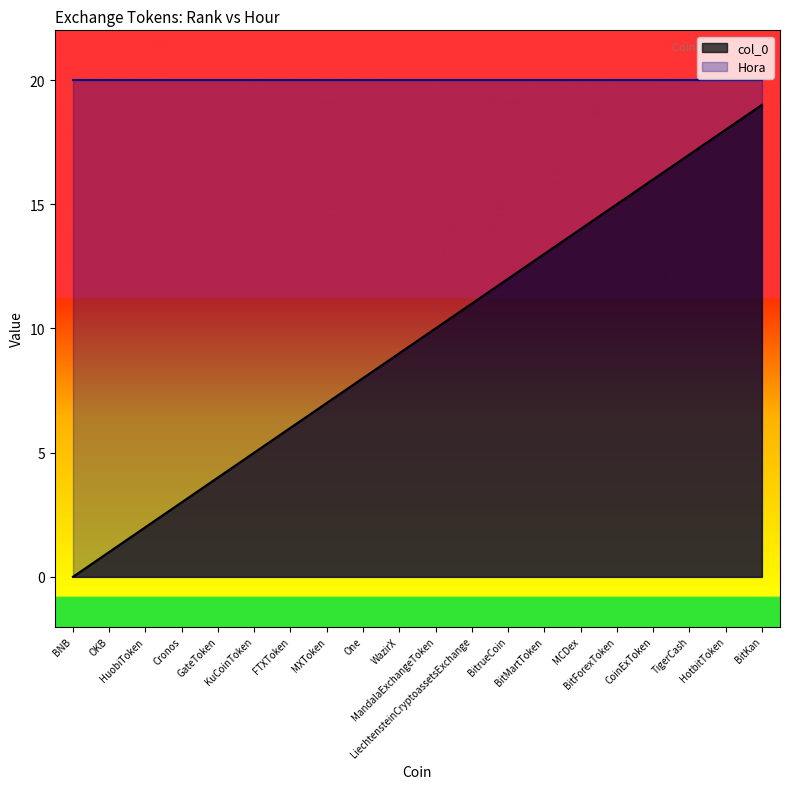

Reading left to right, extract all data points from this chart.

BNB=0	OKB=1	HuobiToken=2	Cronos=3	GateToken=4	KuCoinToken=5	FTXToken=6	MXToken=7	One=8	WazirX=9	MandalaExchangeToken=10	LiechtensteinCryptoassetsExchange=11	BitrueCoin=12	BitMartToken=13	MCDex=14	BitForexToken=15	CoinExToken=16	TigerCash=17	HotbitToken=18	BitKan=19